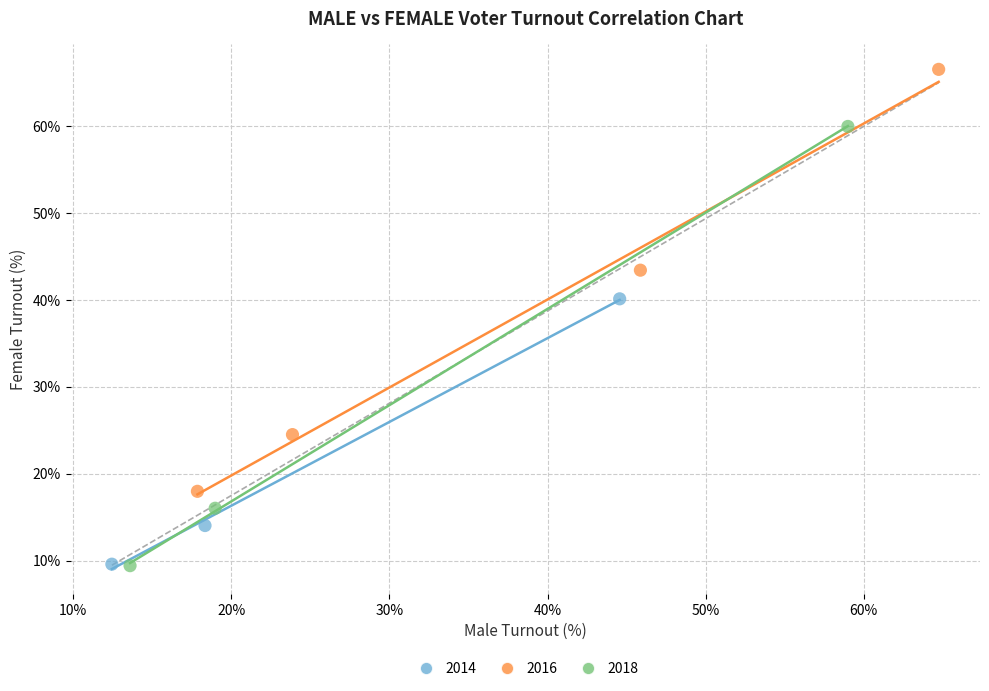

Which series contains the highest Y value?

2016